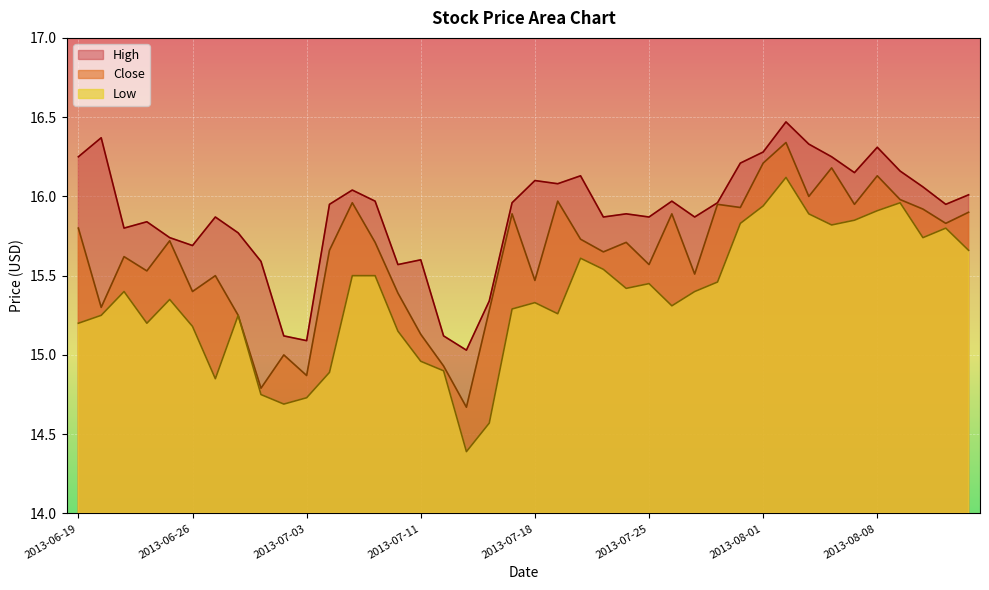

At which category is the sum across all series the highest?

2013-08-02